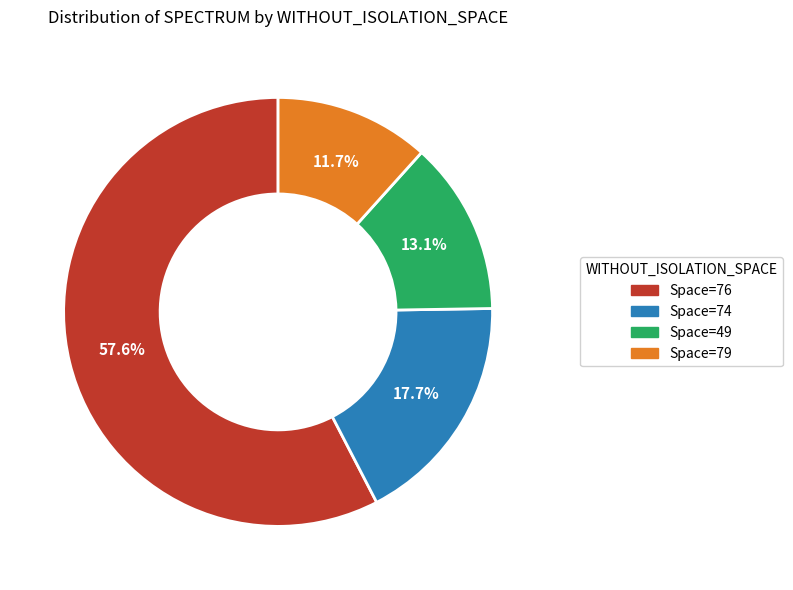

Which category has the biggest portion of the pie?

Space=76